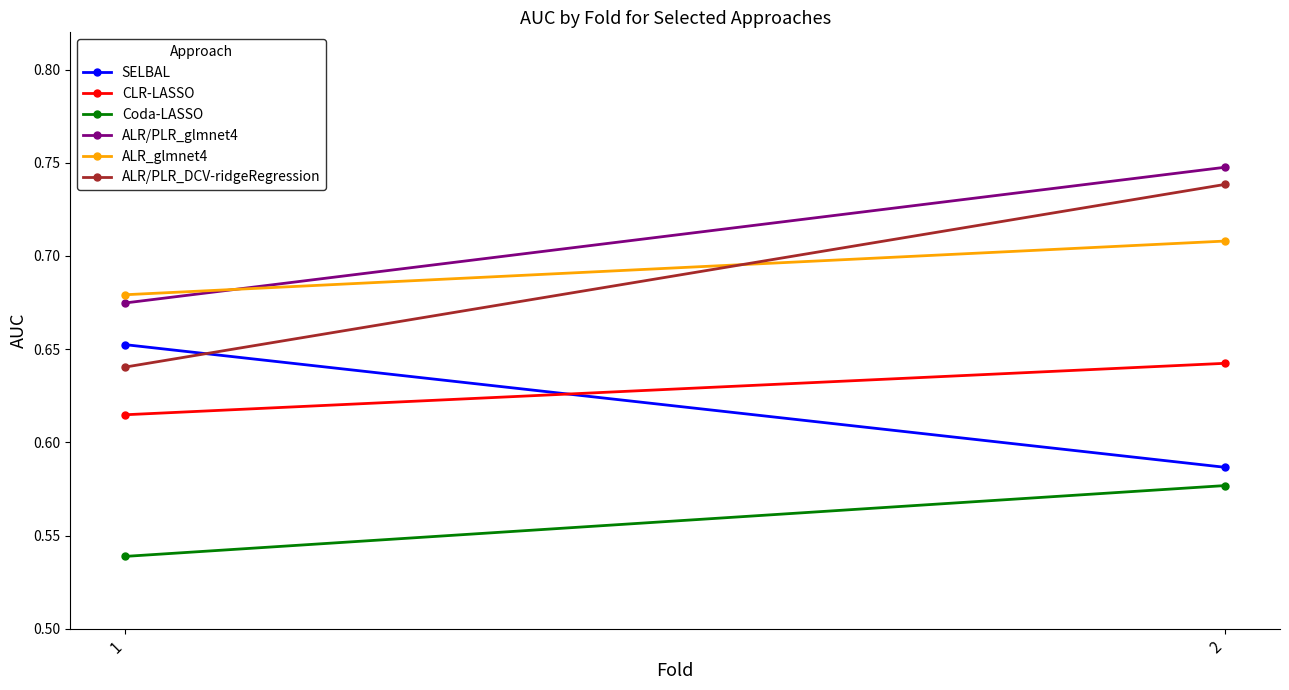

Is the value of CLR-LASSO at 1 greater than the value of ALR/PLR_glmnet4 at 1?

No